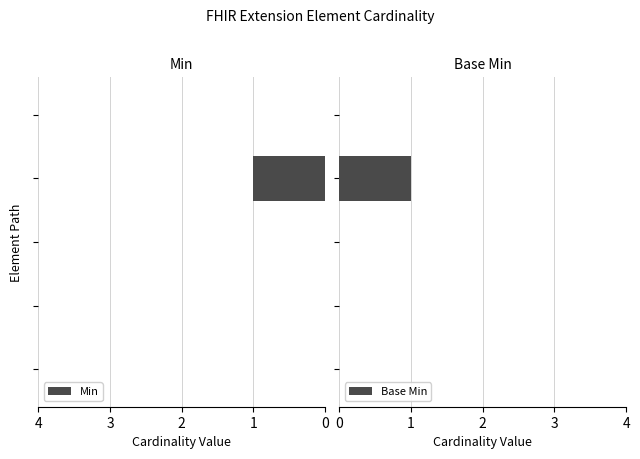

Rank the categories by Min value from lowest to highest.

0, 1, 2, 4, 3